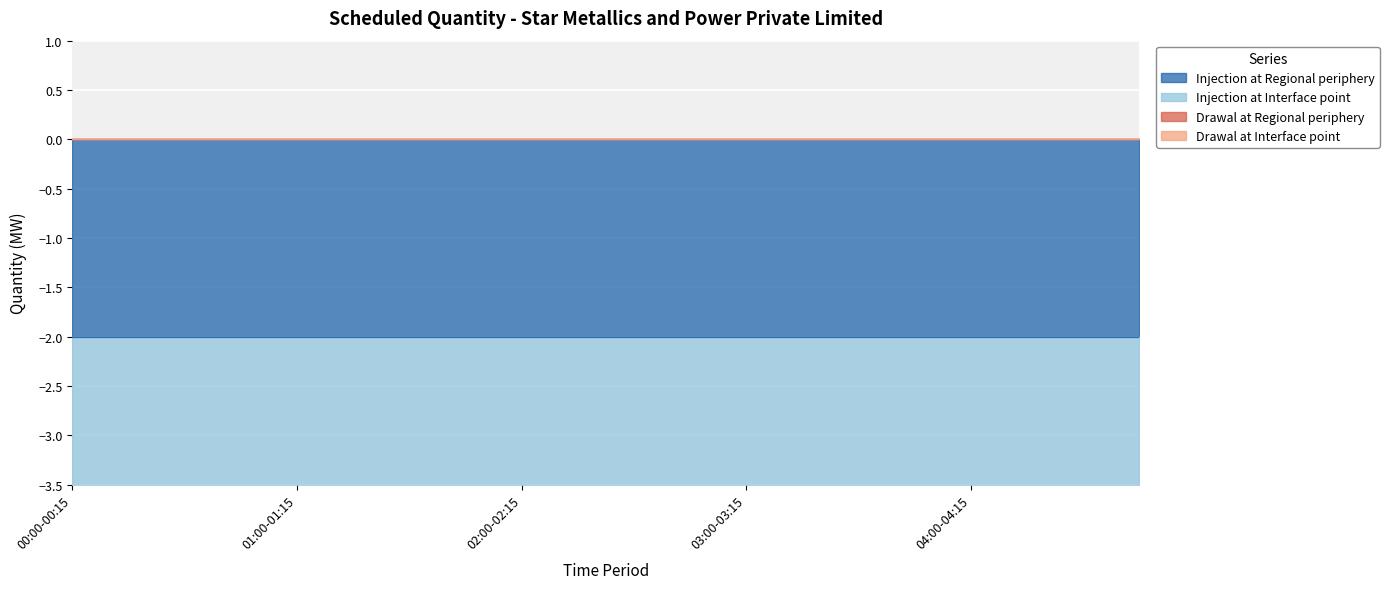

Rank the series at 00:00-00:15 from highest to lowest value.

Drawal at Regional periphery, Drawal at Interface point, Injection at Regional periphery, Injection at Interface point